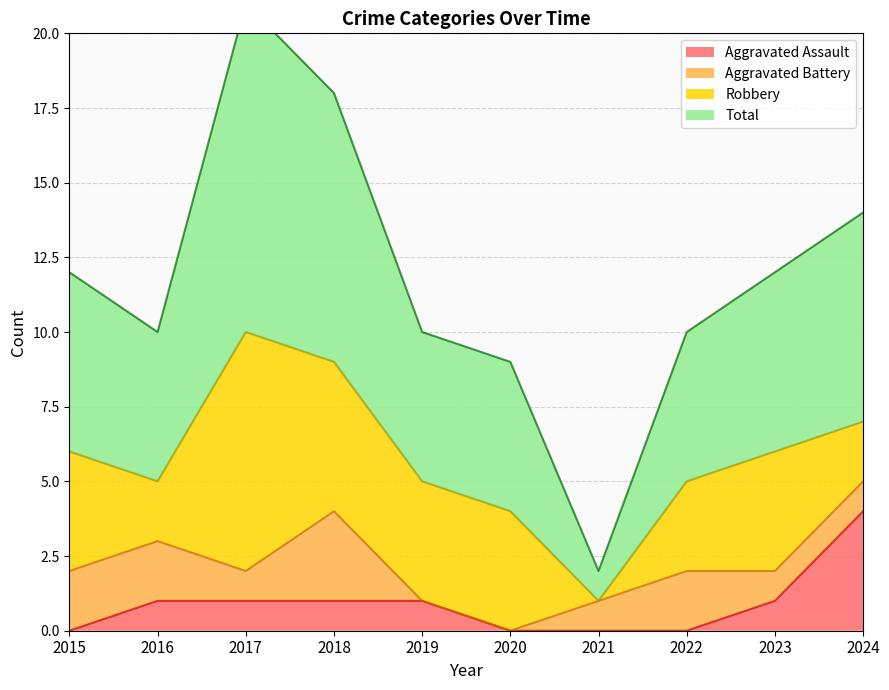

What is the highest value of the Aggravated Assault series?

4